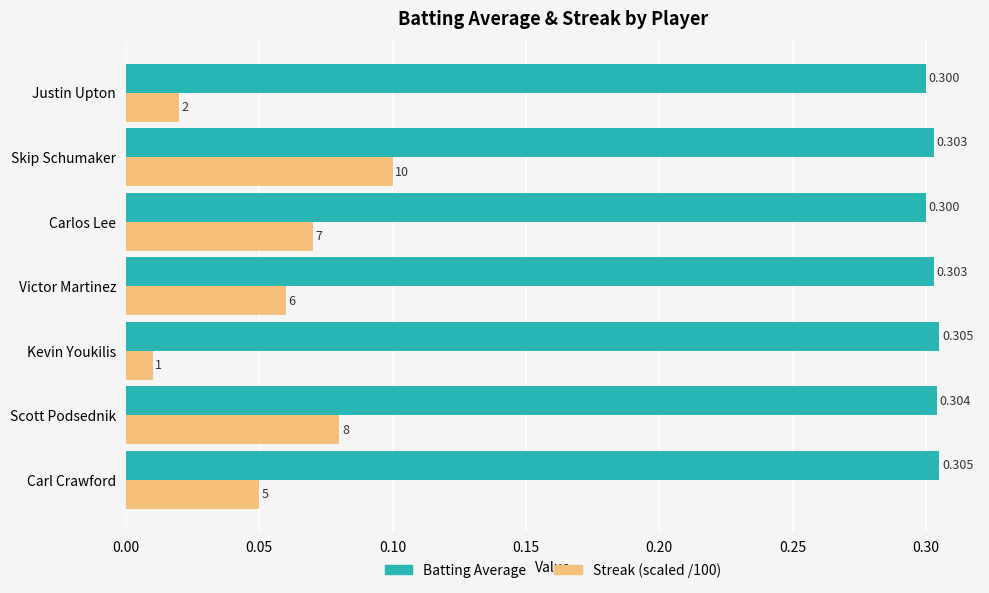

At which category is the sum across all series the highest?

Skip Schumaker